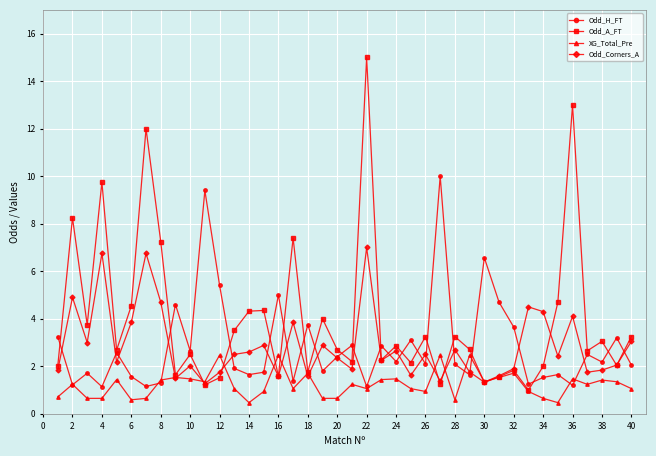

Which series has the widest spread of values?

Odd_A_FT